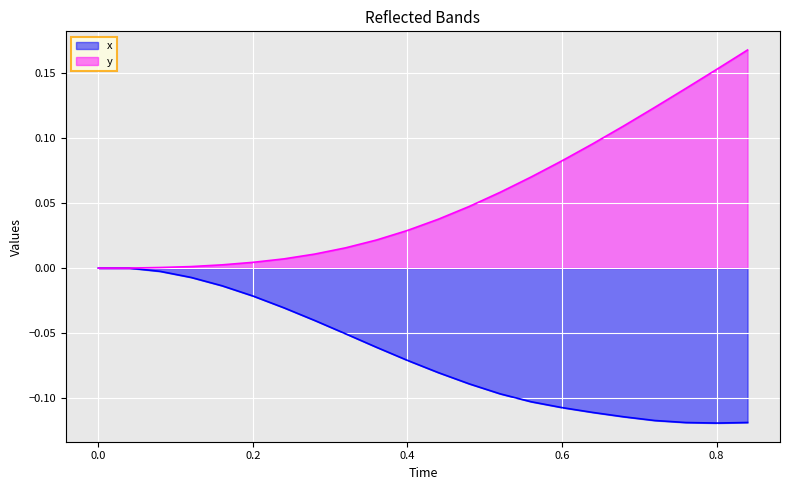

At how many categories does at least one series exceed 0?

20